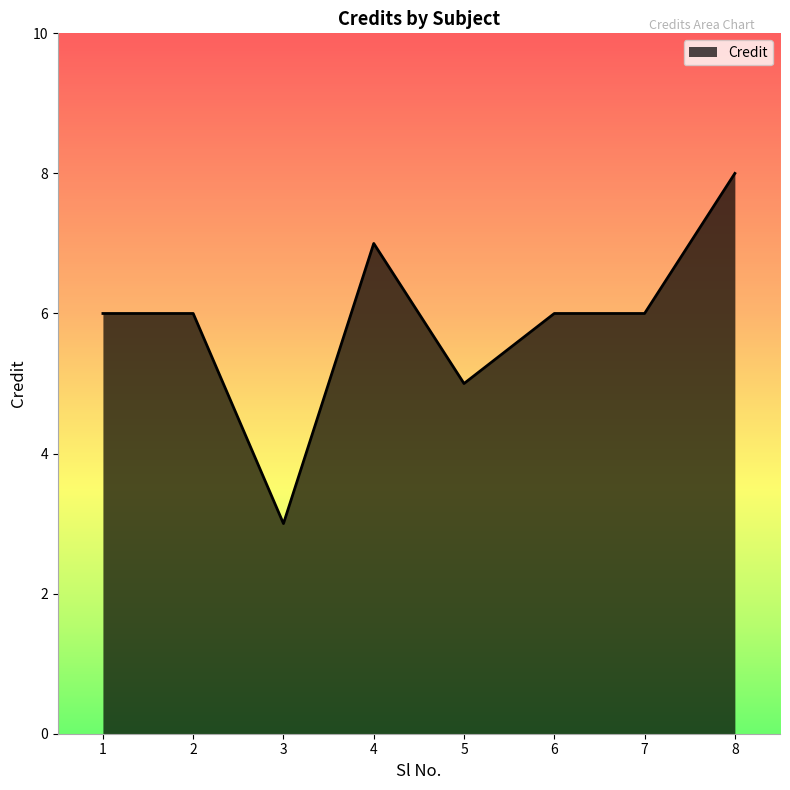

Is it true that the value at 2 is 6?

True